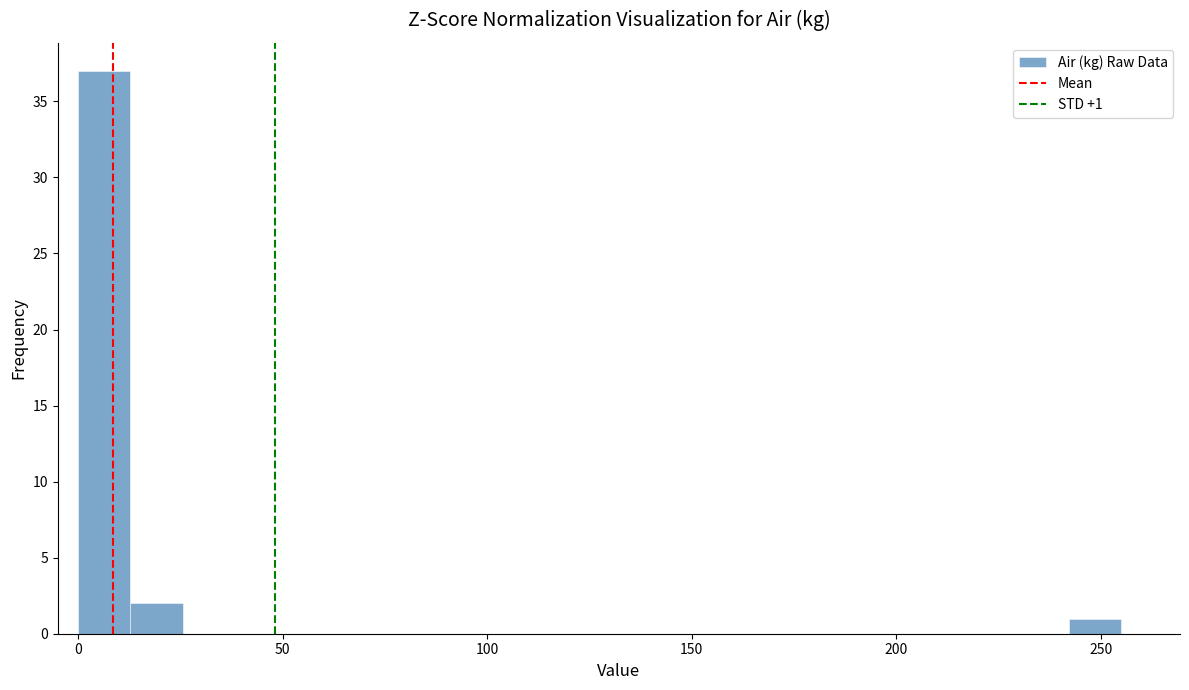

Read against the x-axis, roughly where is the centre of the tallest bar?

5